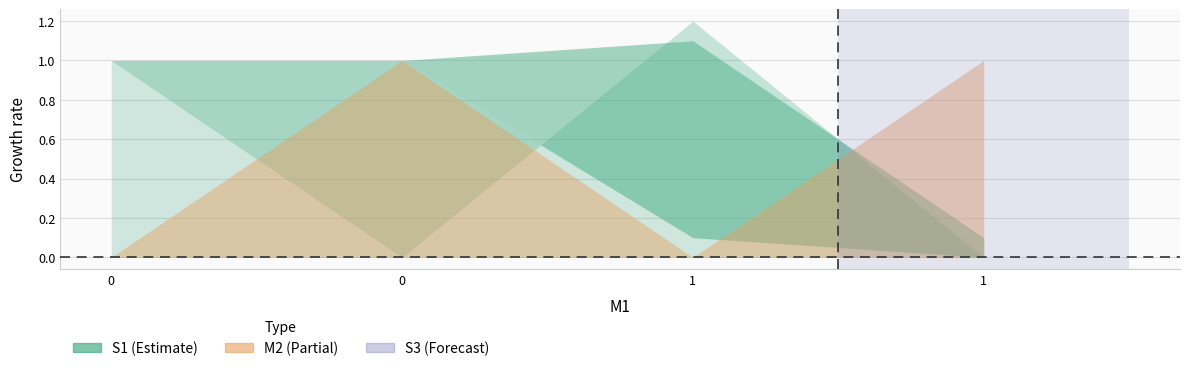

Which series has the largest range (max minus min)?

S1